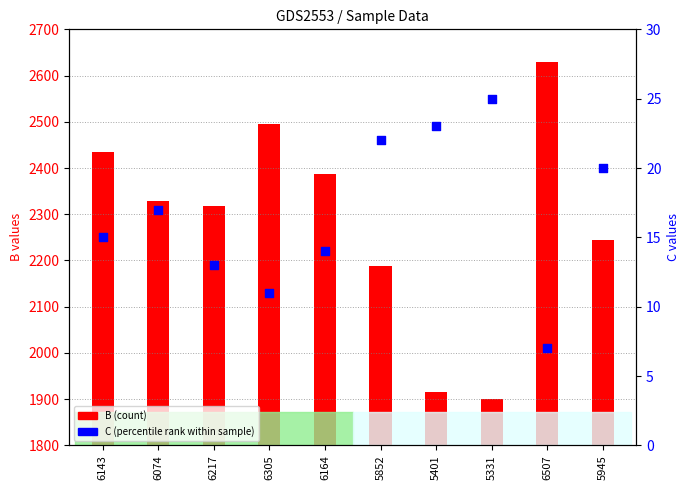

Which series reaches the maximum Y coordinate?

B (count)